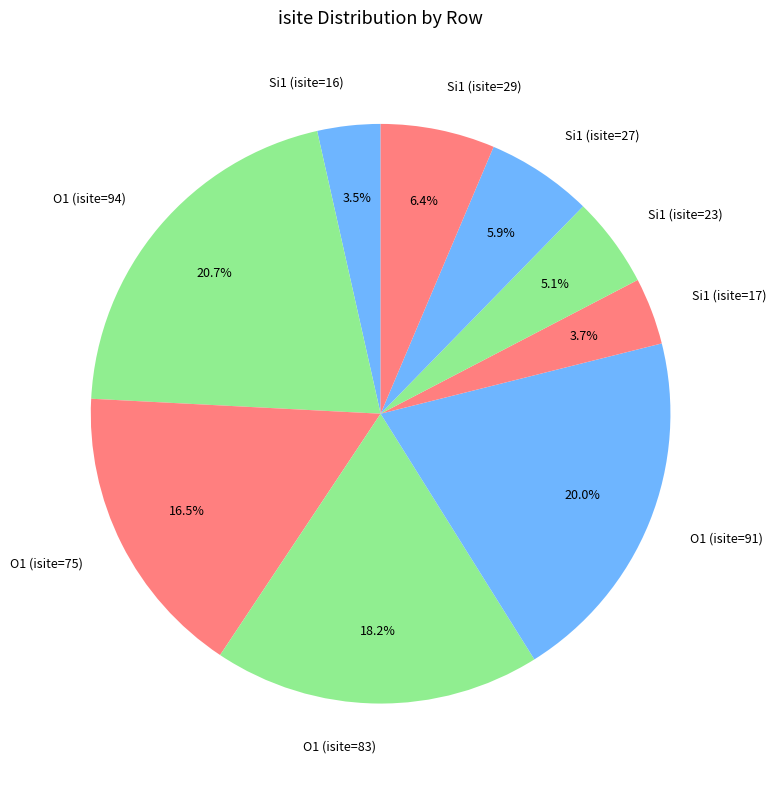

What percentage is NOT represented by Si1 (isite=27)?

94.1%